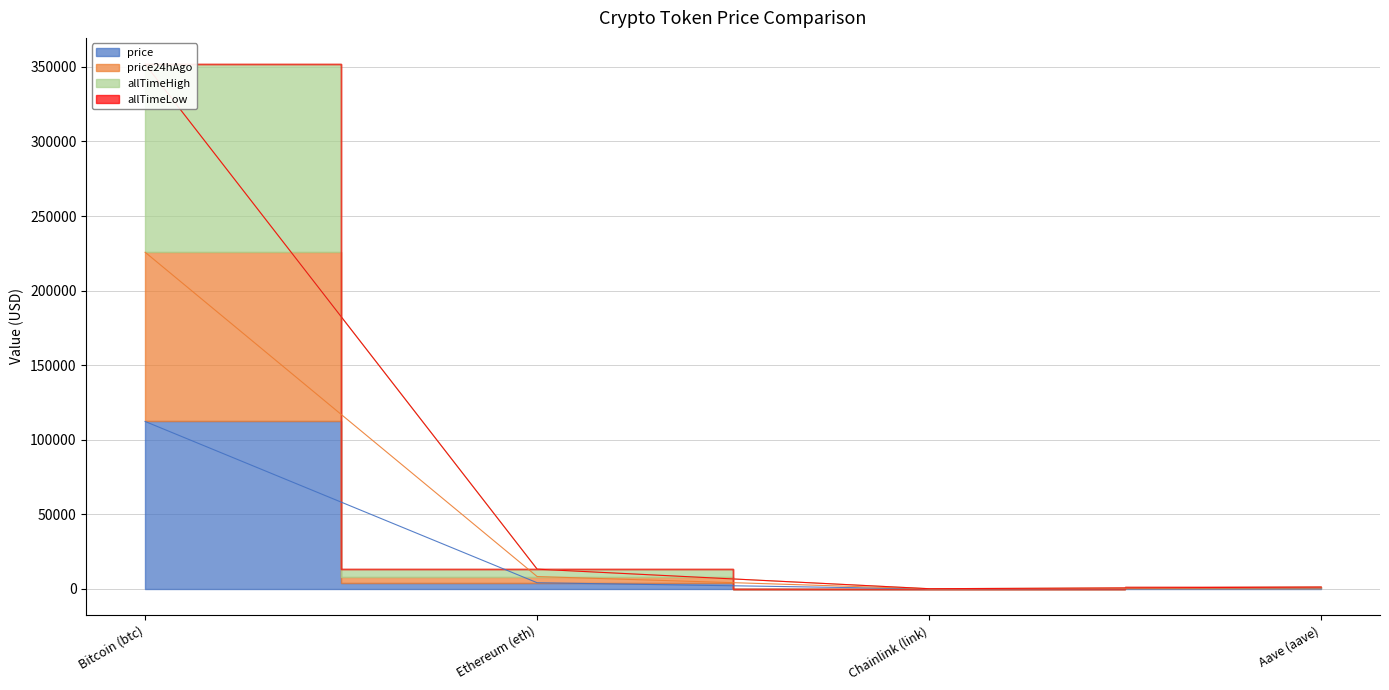

In allTimeHigh, how many points are lower than both neighbors (excluding endpoints)?

1